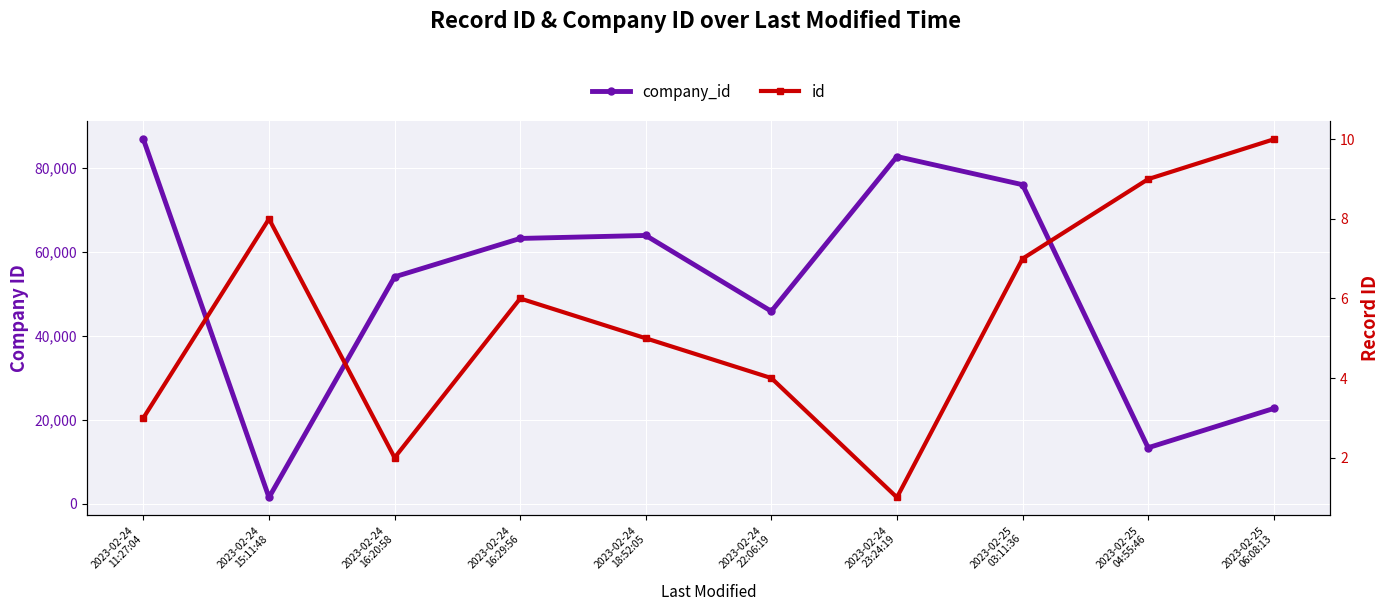

What is the minimum value for id?

1